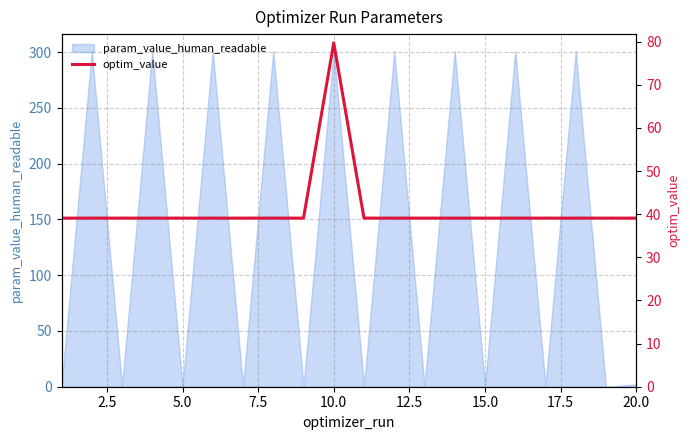

Is it true that param_value_human_readable equals 191.4 at 10.0?

False